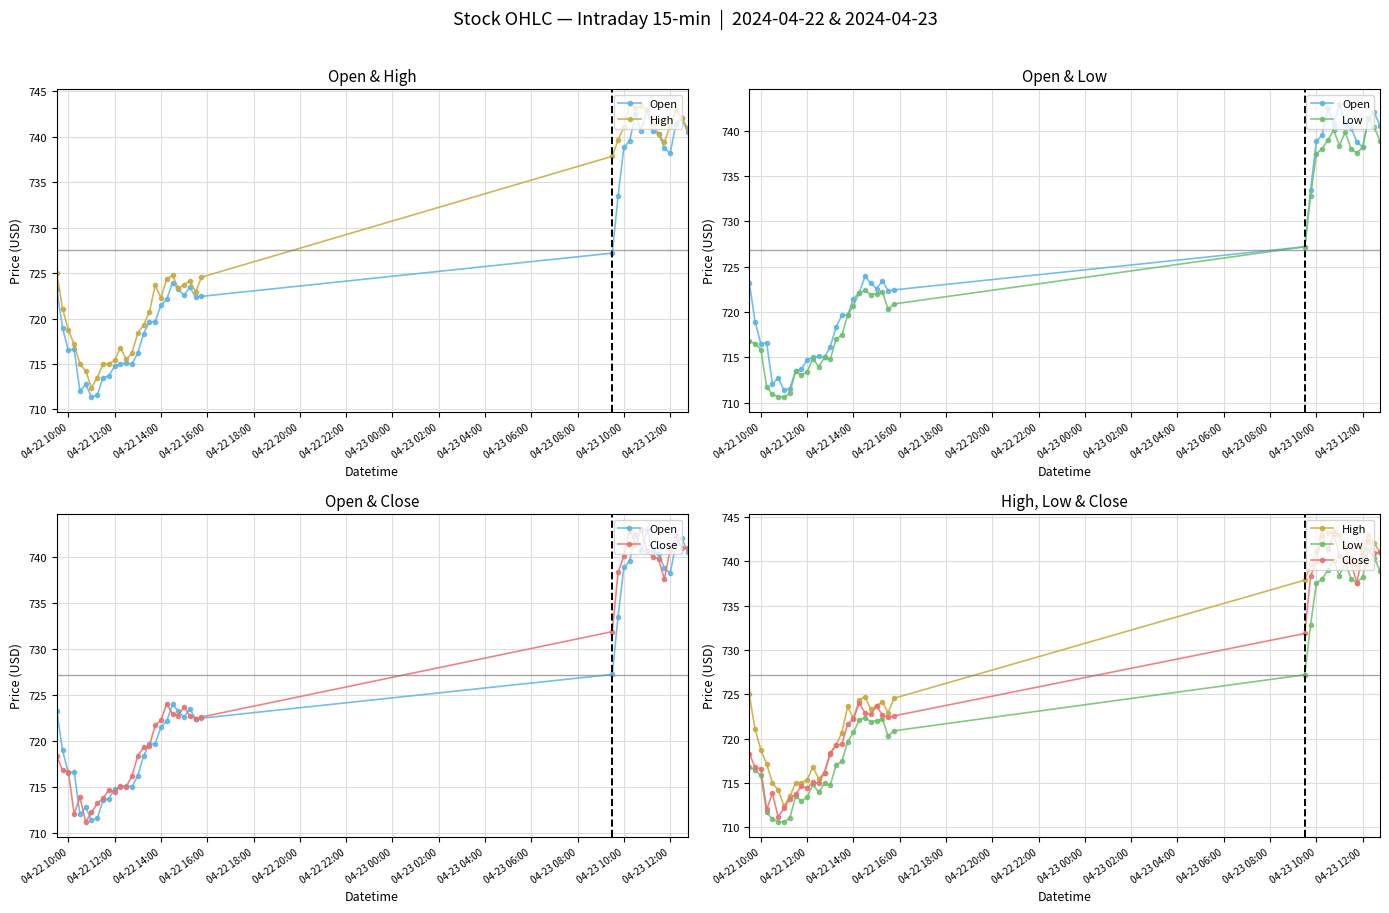

How many lines are shown in the chart?

4